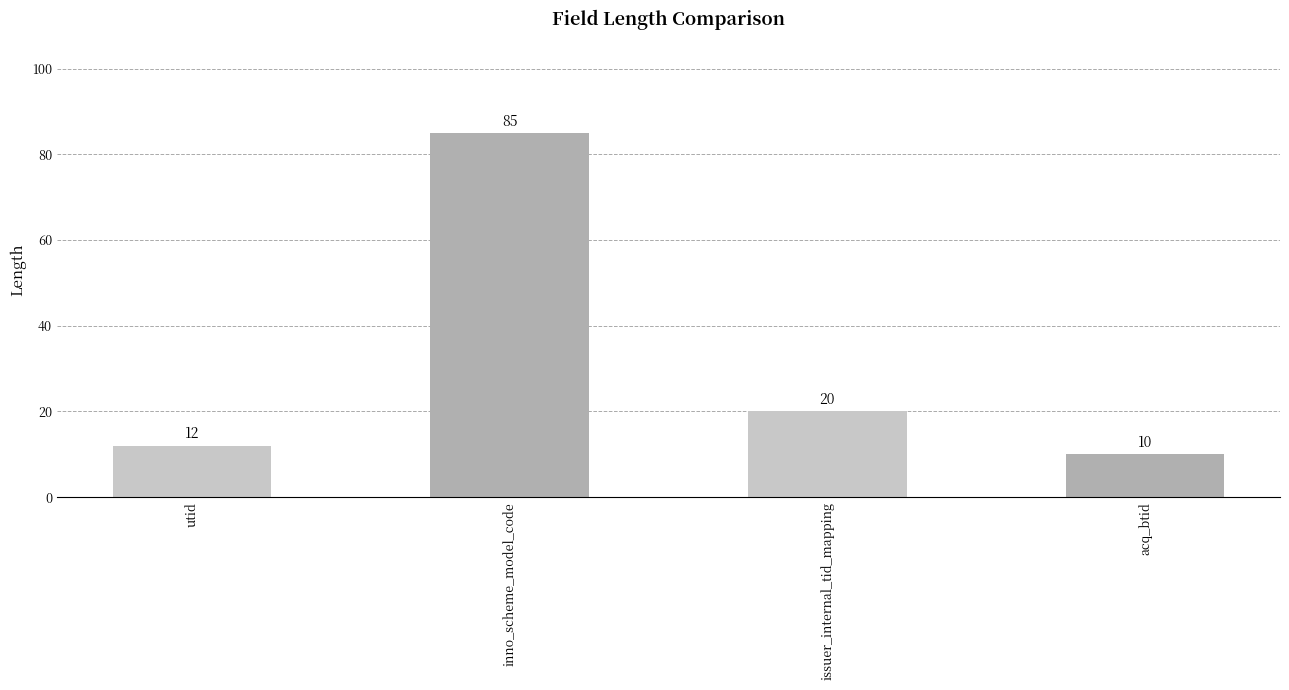

Rank the categories by value from highest to lowest.

inno_scheme_model_code, issuer_internal_tid_mapping, utid, acq_btid